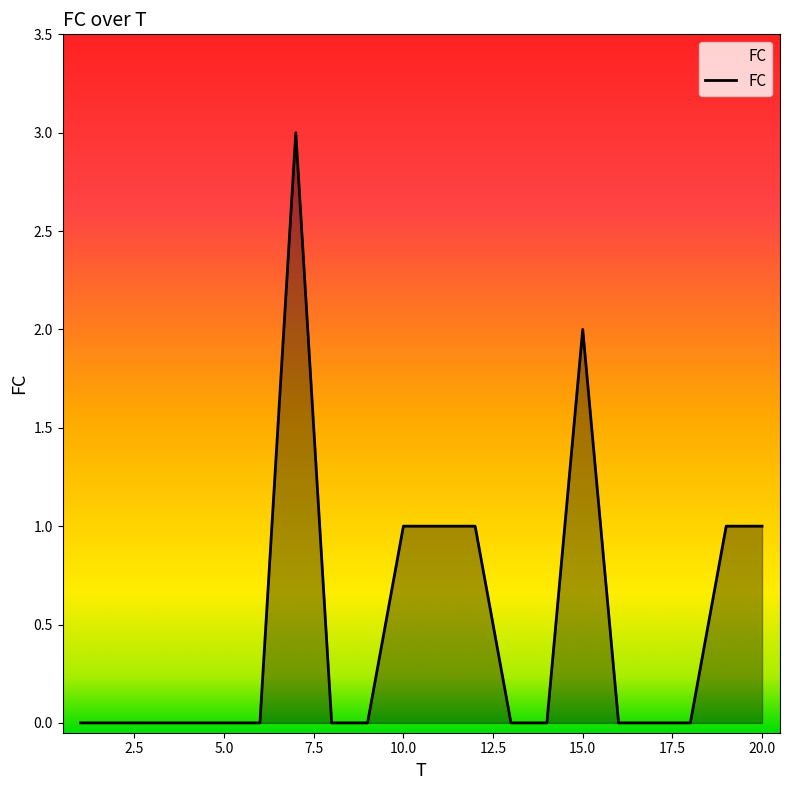

What is the difference between the maximum and second lowest values?

3